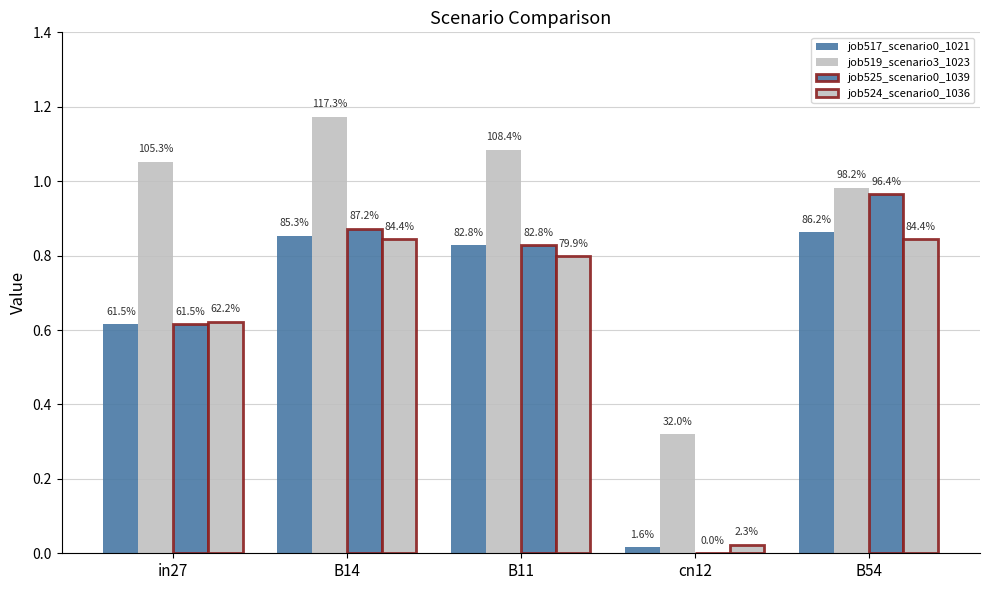

What is the sum of all job517_scenario0_1021 values?

3.2